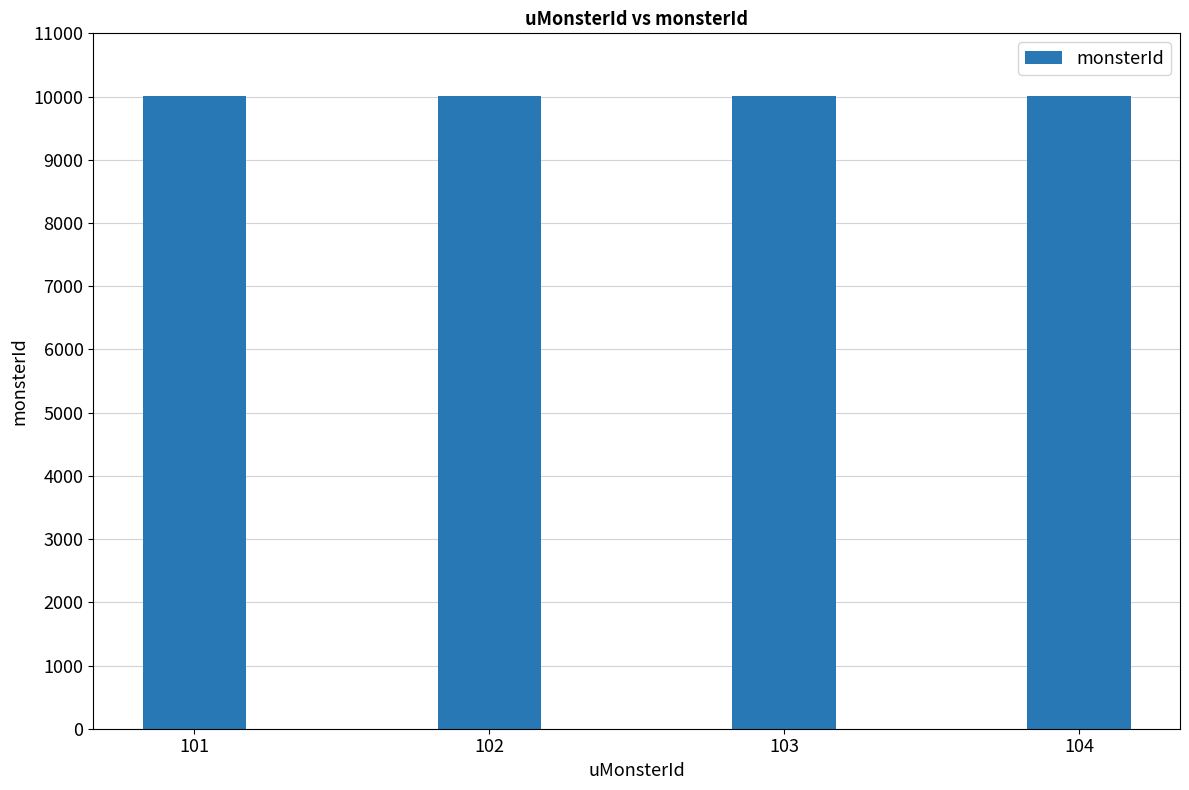

How many data points does each series have?

4